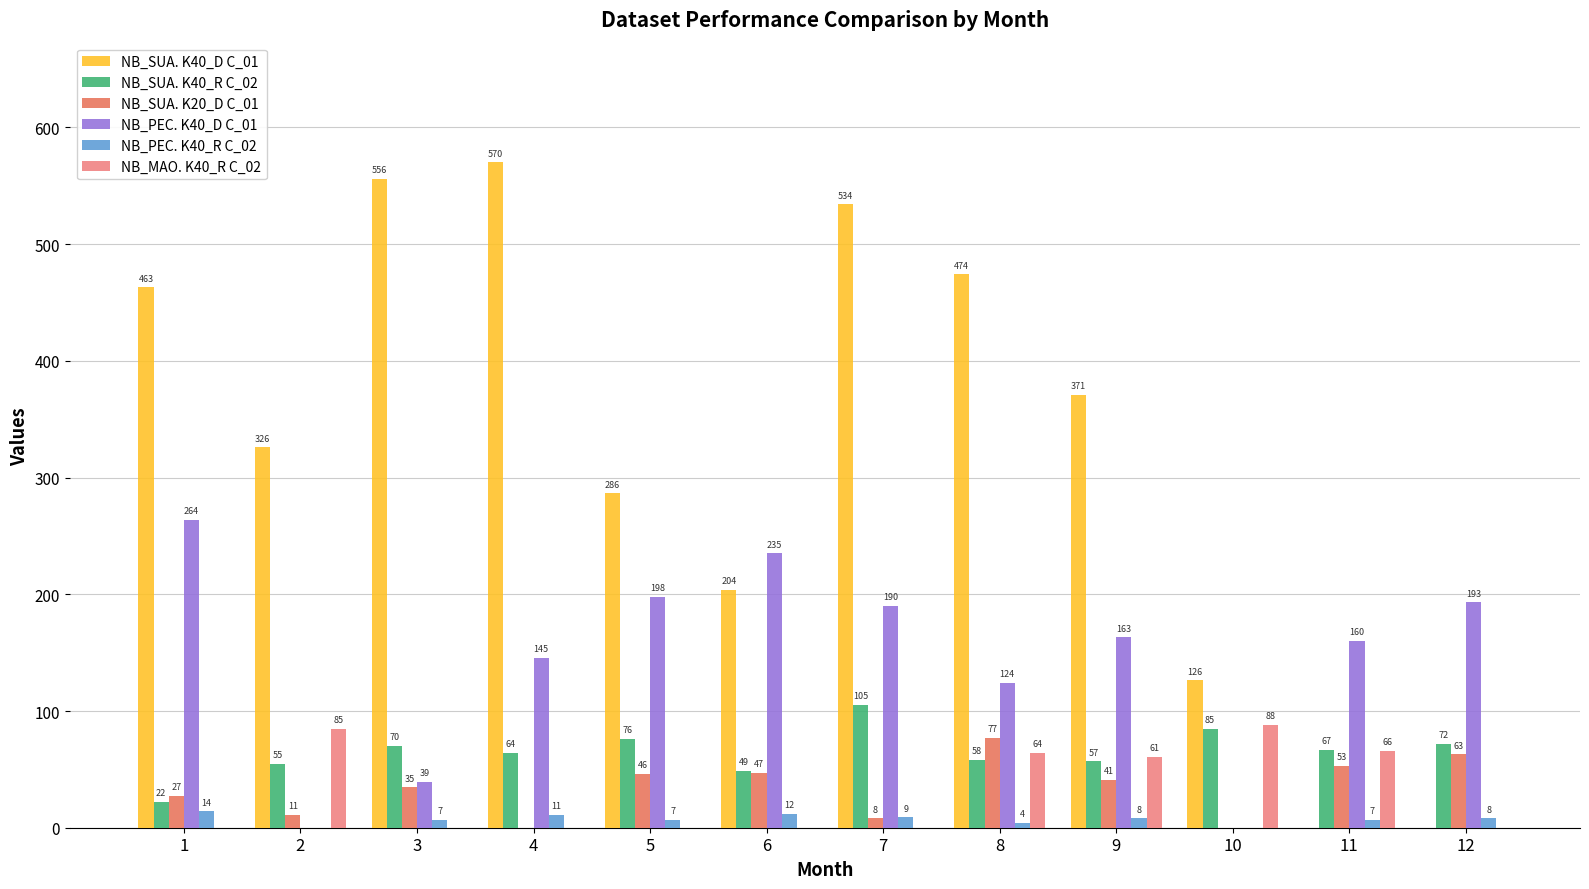

At which category is the sum across all series the highest?

7